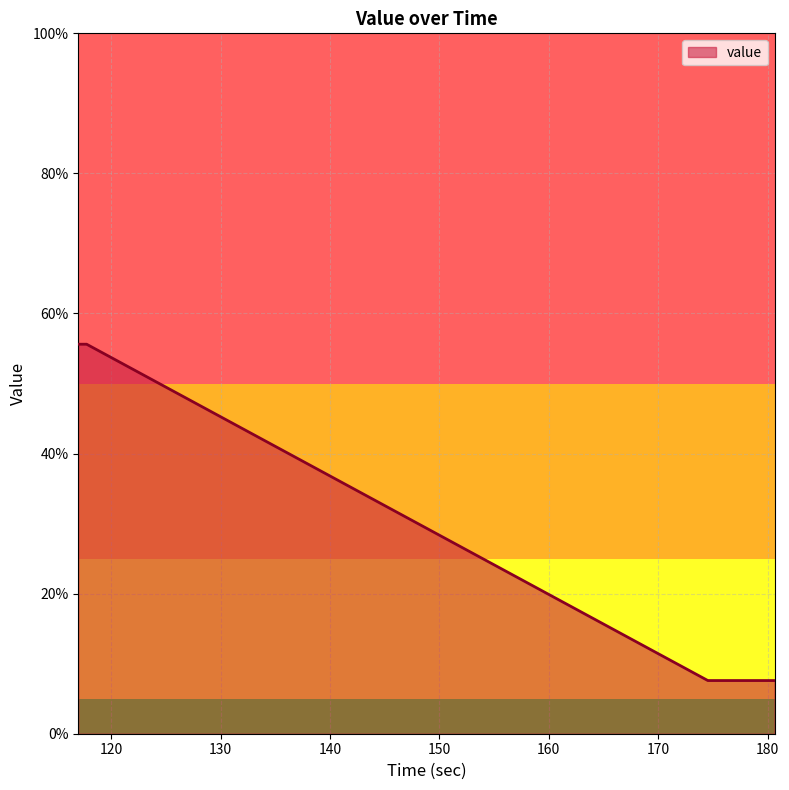

What is the sum of all values?

639.8